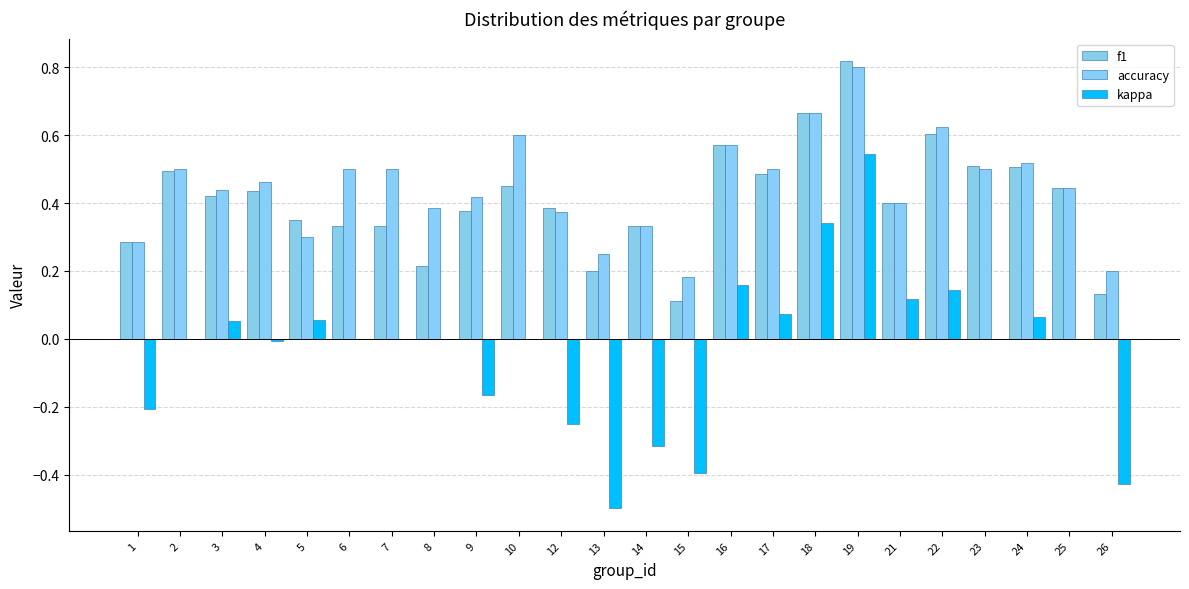

What are all the series names shown in the legend?

f1, accuracy, kappa